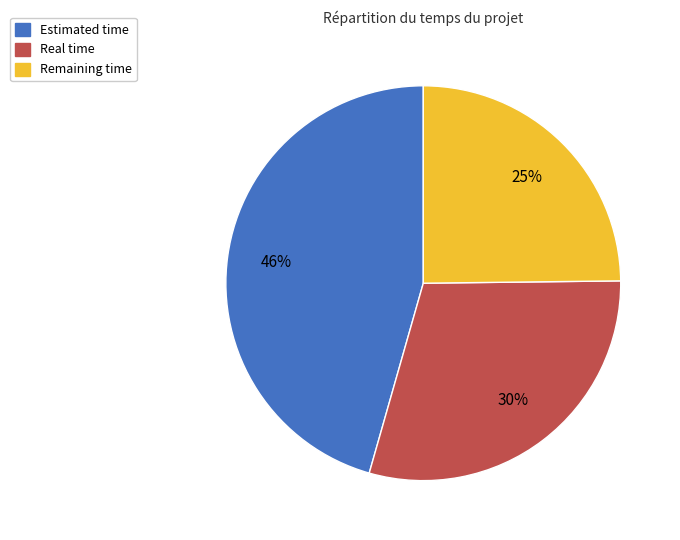

To the nearest percent, what is the average slice percentage?

33%